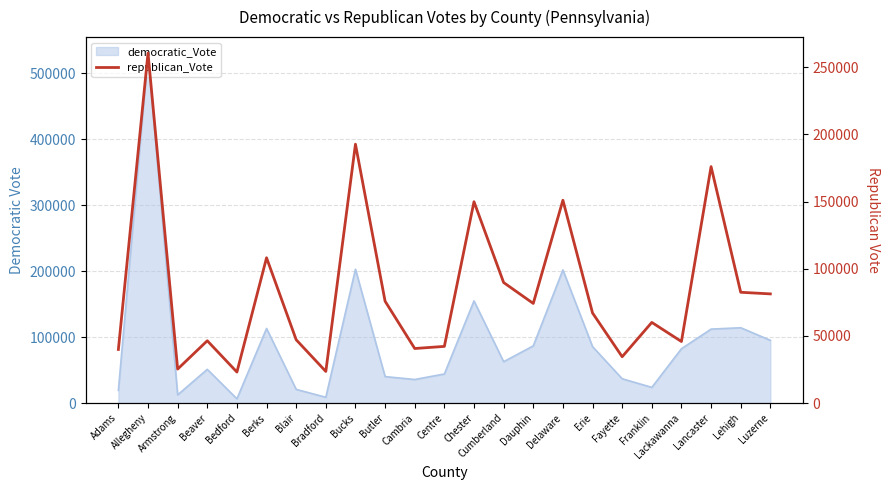

How many lines are shown in the chart?

1